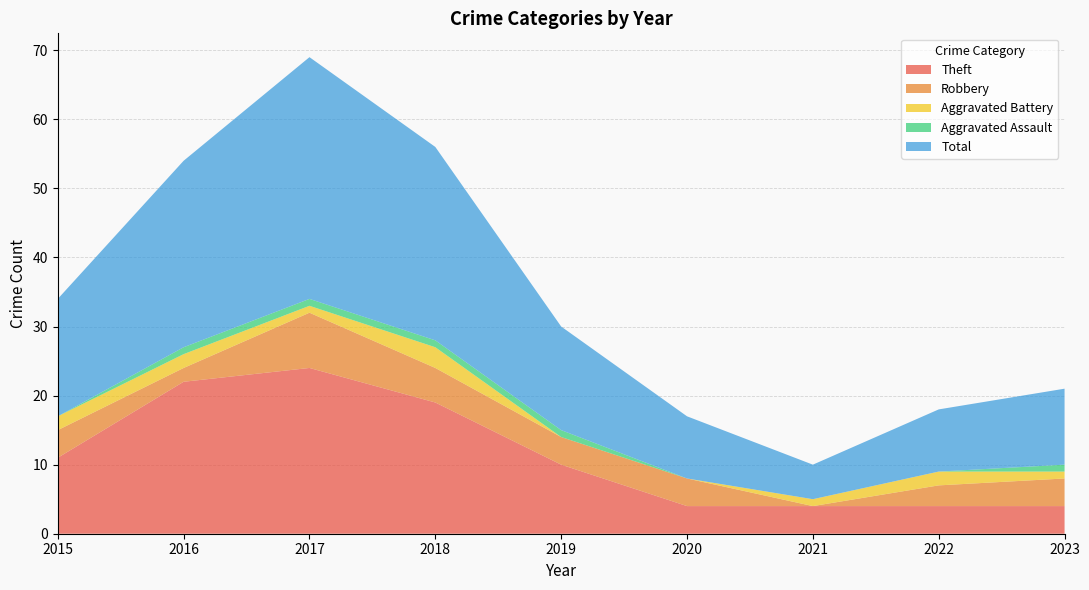

Reading left to right, transcribe all the data shown in this chart.

Theft: 11	22	24	19	10	4	4	4	4
Robbery: 4	2	8	5	4	4	0	3	4
Aggravated Battery: 2	2	1	3	0	0	1	2	1
Aggravated Assault: 0	1	1	1	1	0	0	0	1
Total: 17	27	35	28	15	9	5	9	11